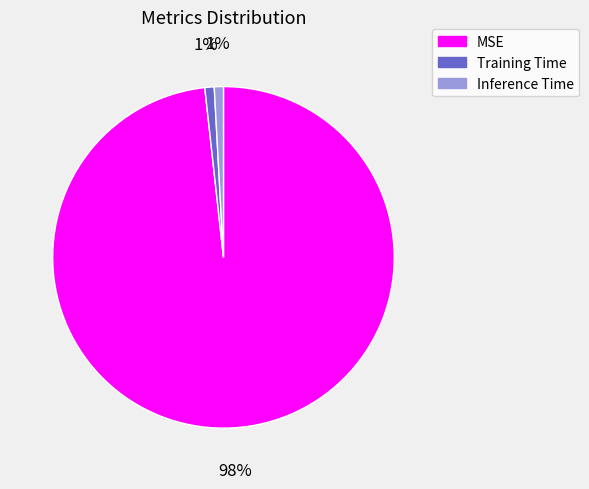

To the nearest percent, what is the difference between the largest and smallest slice percentages?

97%